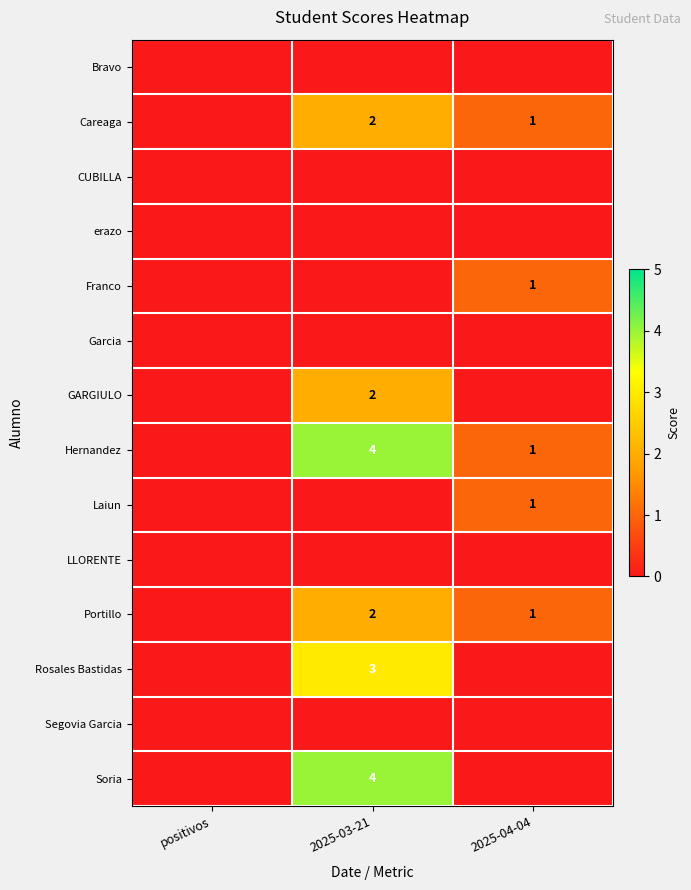

The Hernandez series shows 0 at 2025-04-04. True or false?

False